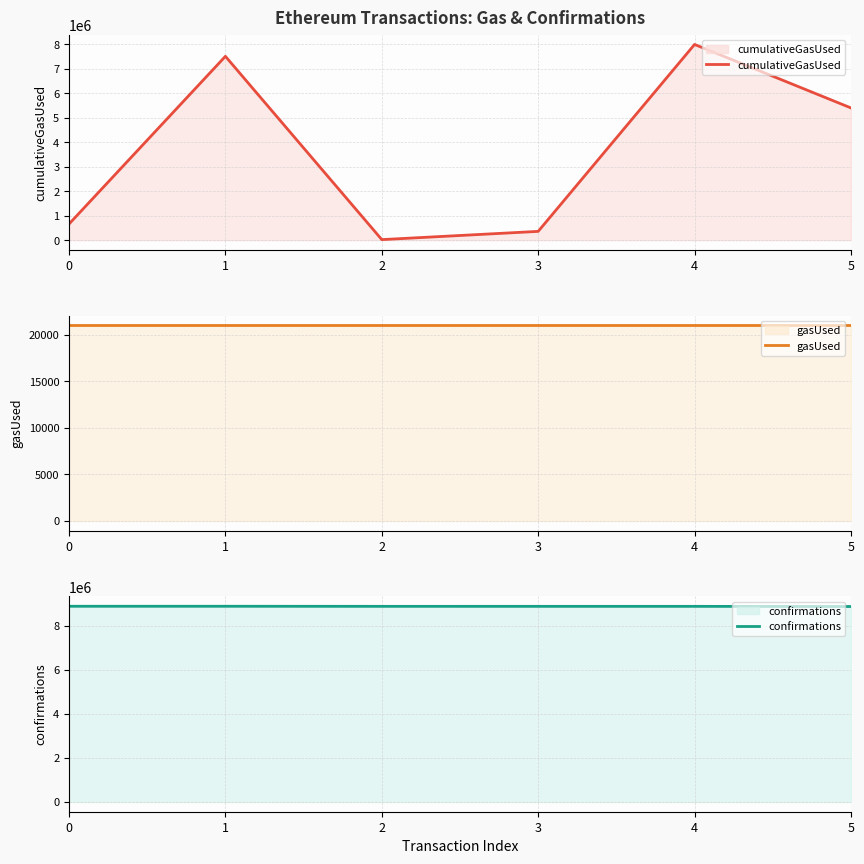

How many lines are shown in the chart?

3